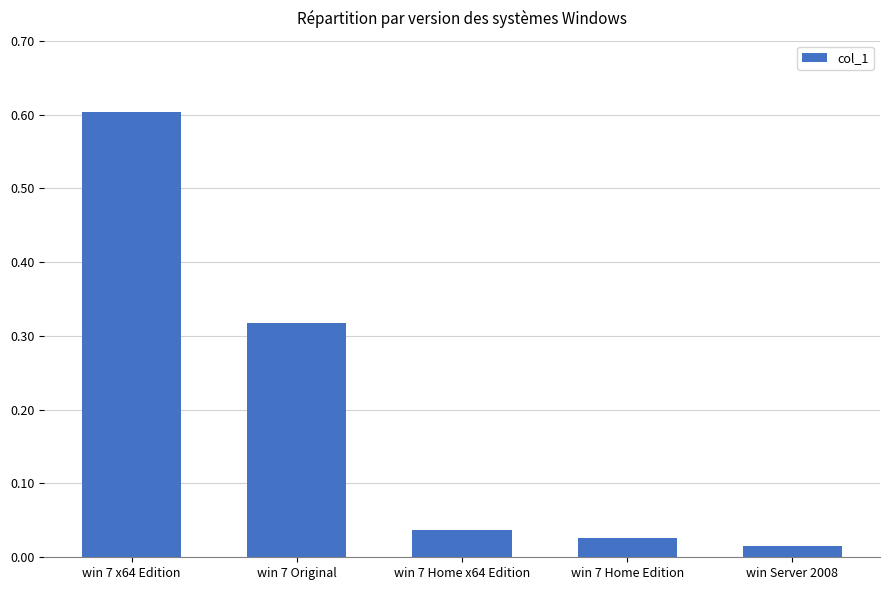

At which label is the value closest to 0?

win Server 2008